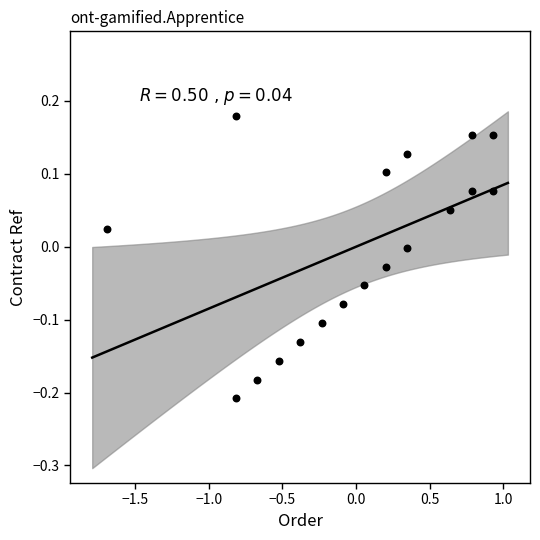

What is the range of Y values (max minus min)?

0.4